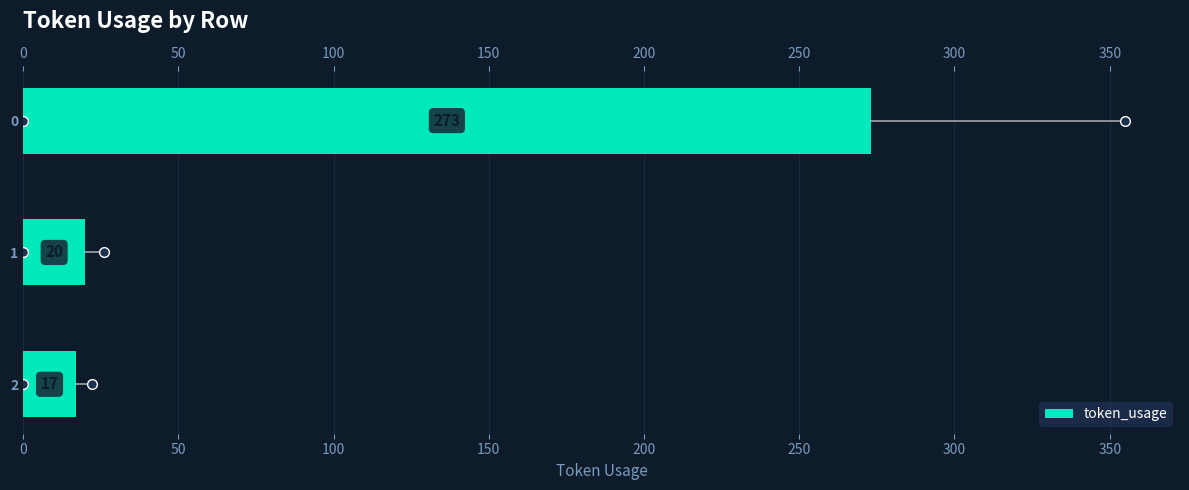

Reading top to bottom, extract all data points from this chart.

273	20	17